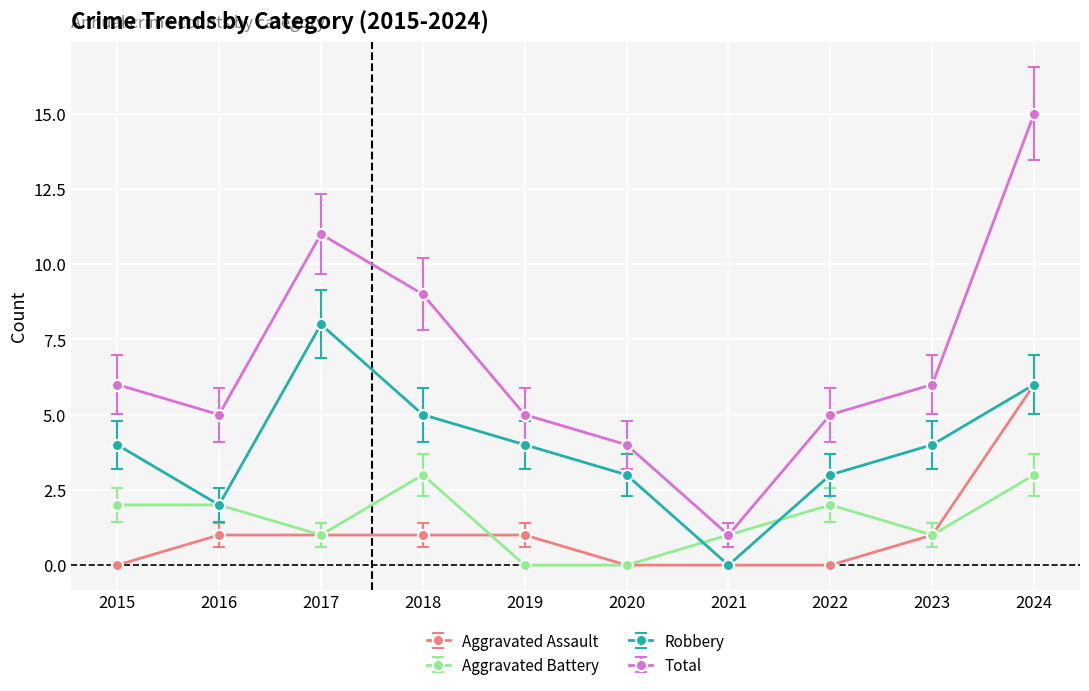

True or false: Total has a value of 1 at 2021.

True